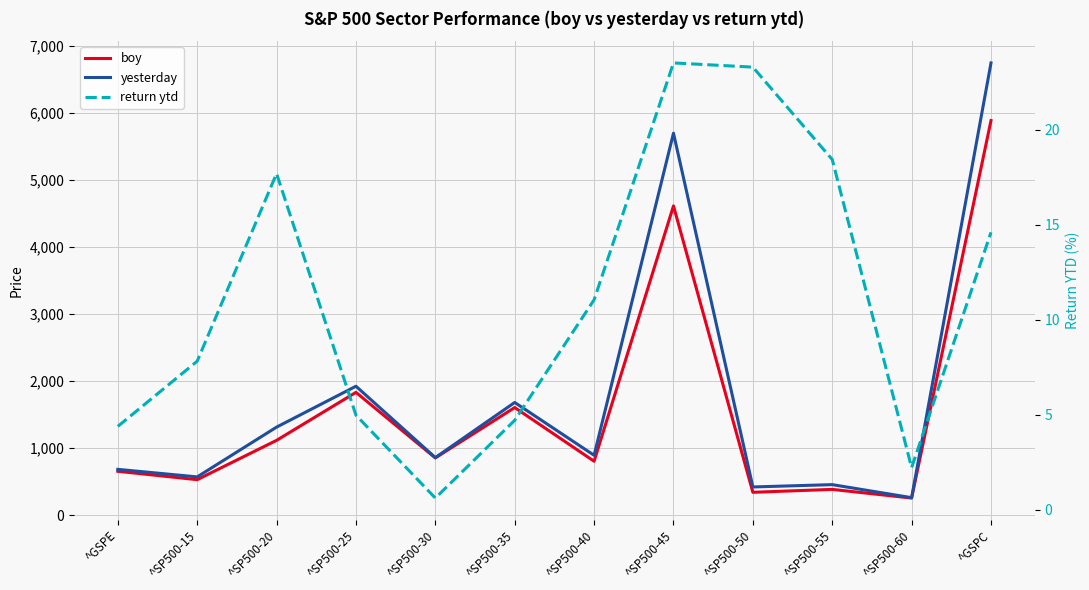

Where is return ytd nearest to the value 12?

^SP500-40